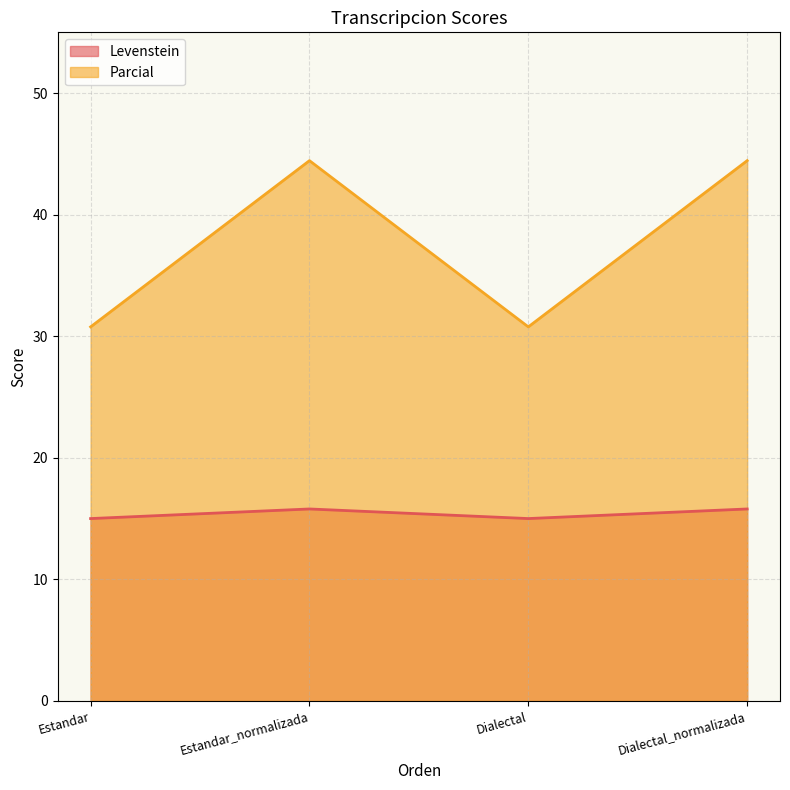

What is the label of the 1st point from the left?

Estandar